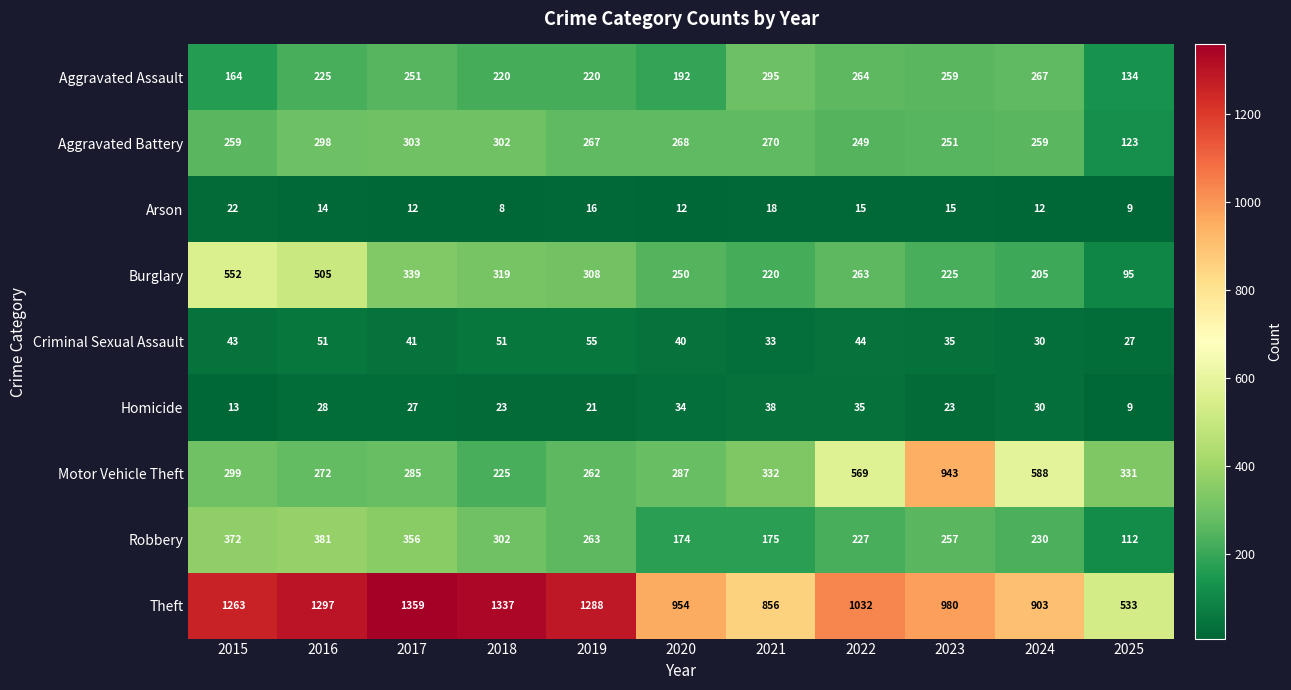

True or false: Theft has a value of 856 at 2021.

True